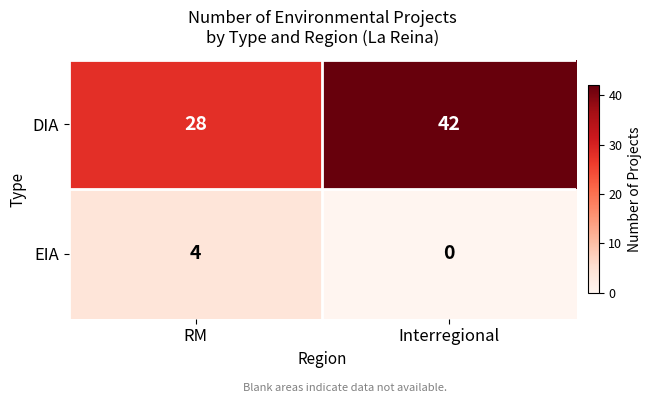

Reading left to right, transcribe all the data shown in this chart.

DIA: RM=28	Interregional=42
EIA: RM=4	Interregional=0